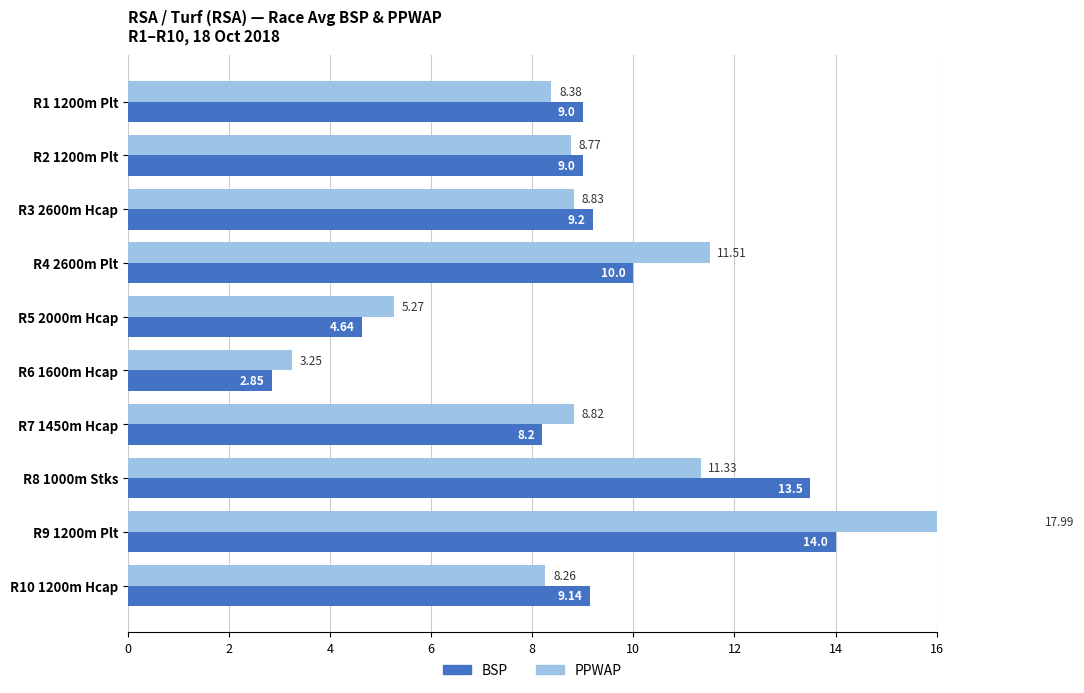

What is the average value of the BSP series?

9.0